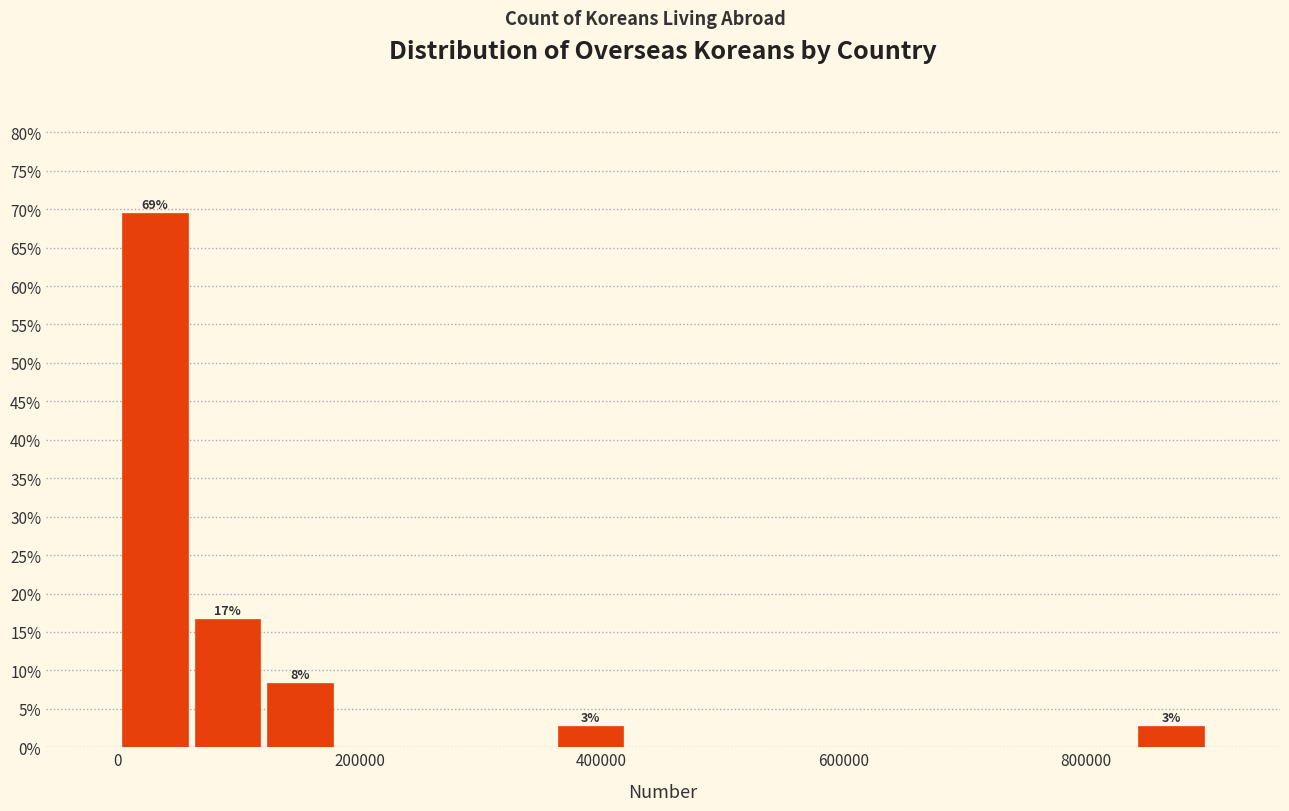

Read against the x-axis, roughly where is the centre of the tallest bar?

40000